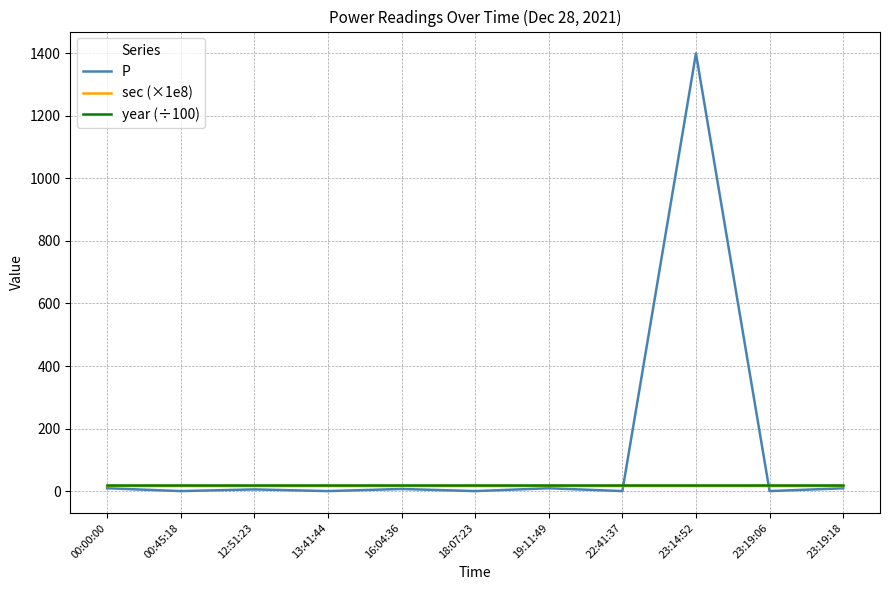

What position from the right is 19:11:49?

5